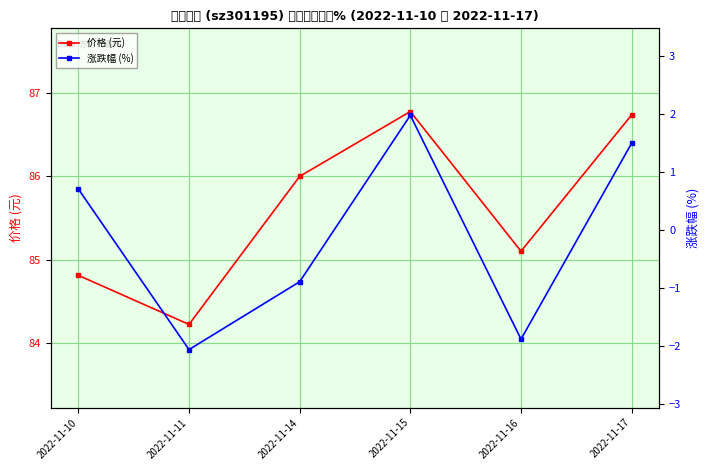

Reading right to left, what are all the values shown in this chart?

价格 (元): 86.7	85.1	86.8	86.0	84.2	84.8
涨跌幅 (%): 1.5	-1.9	2.0	-0.9	-2.1	0.7